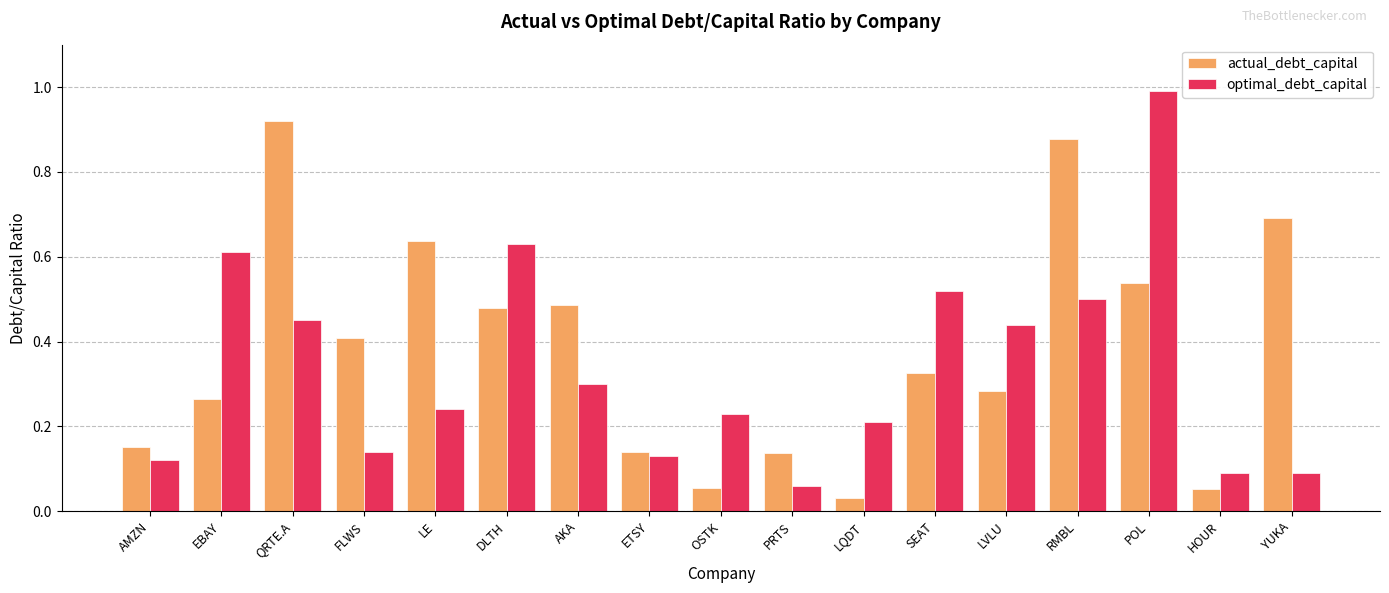

At how many categories does at least one series exceed 0?

17